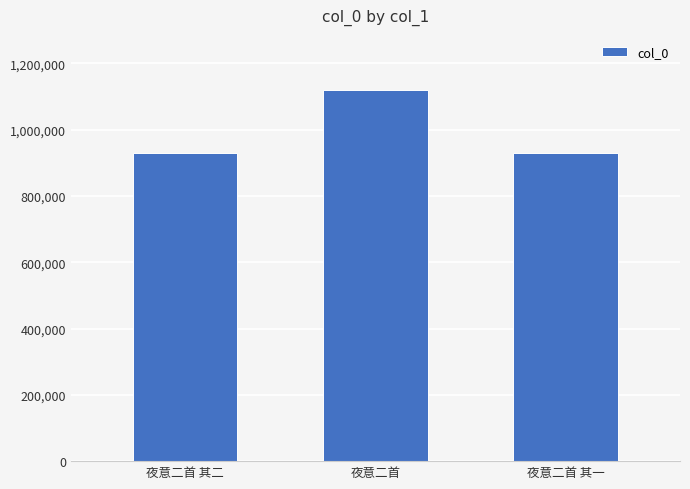

What is the change in value from 夜意二首 其二 to 夜意二首 其一?

-1